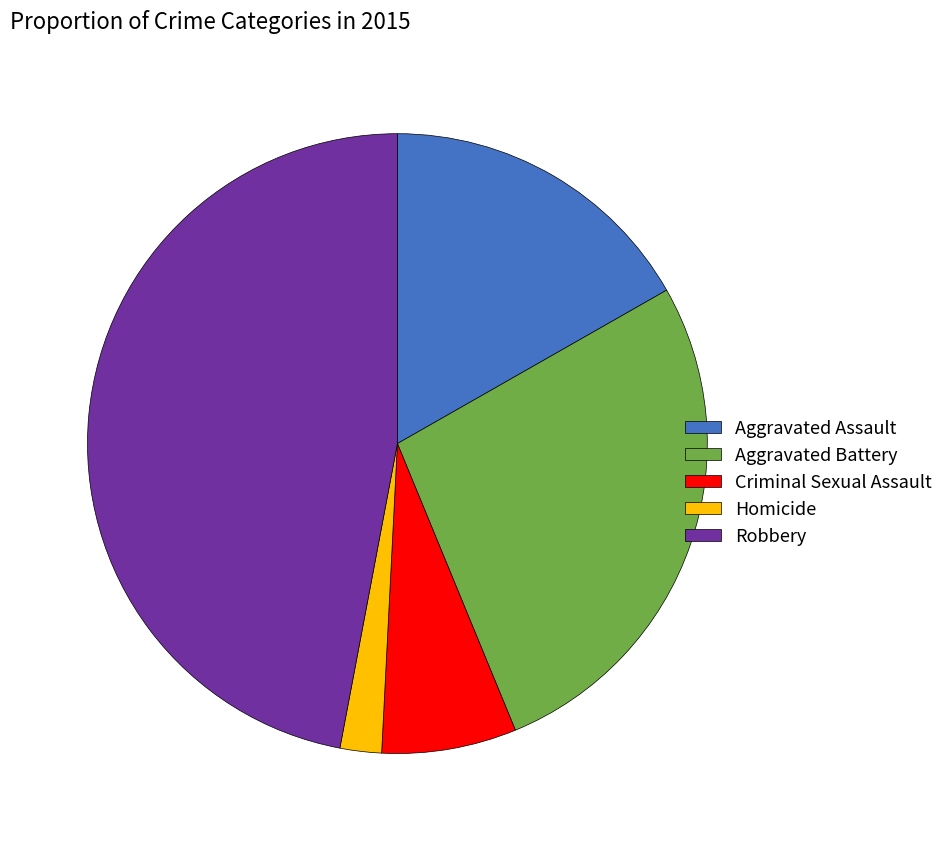

Approximately how many times larger is the value at Aggravated Battery compared to Criminal Sexual Assault?

3.8